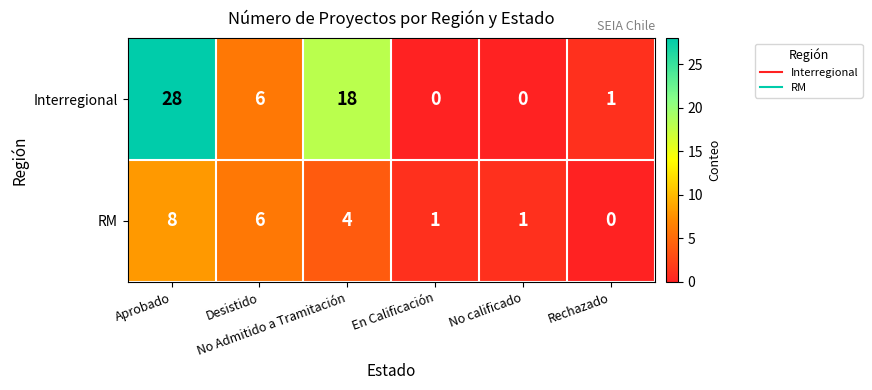

How many series are shown in this chart?

2